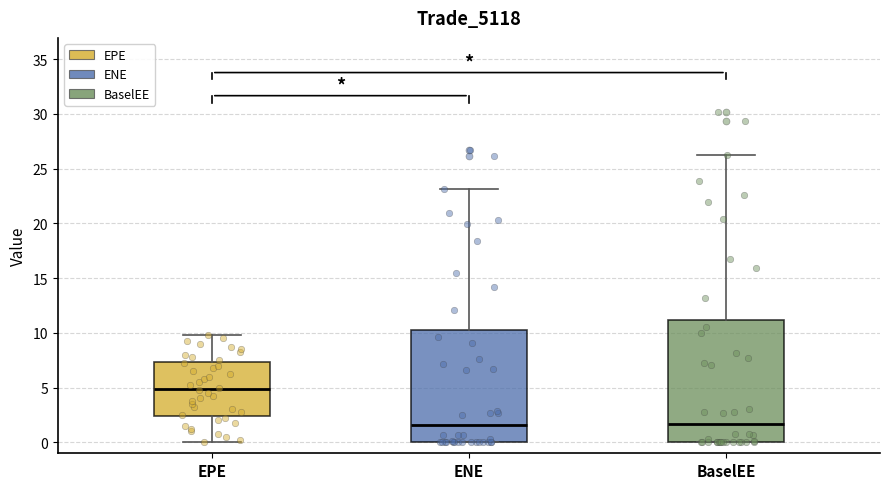

Reading left to right, transcribe this box plot: for each box, give where its median line is, the range the box spans, and where its two whiskers end, as read against the y-axis. The values are not printed on the chart, so give them approximately, as read against the axis.

EPE: median 5.0, box 2.5 to 7.5, whiskers 0.0 to 10.0
ENE: median 1.5, box 0.0 to 10.5, whiskers 0.0 to 23.0
BaselEE: median 1.5, box 0.0 to 11.0, whiskers 0.0 to 26.5